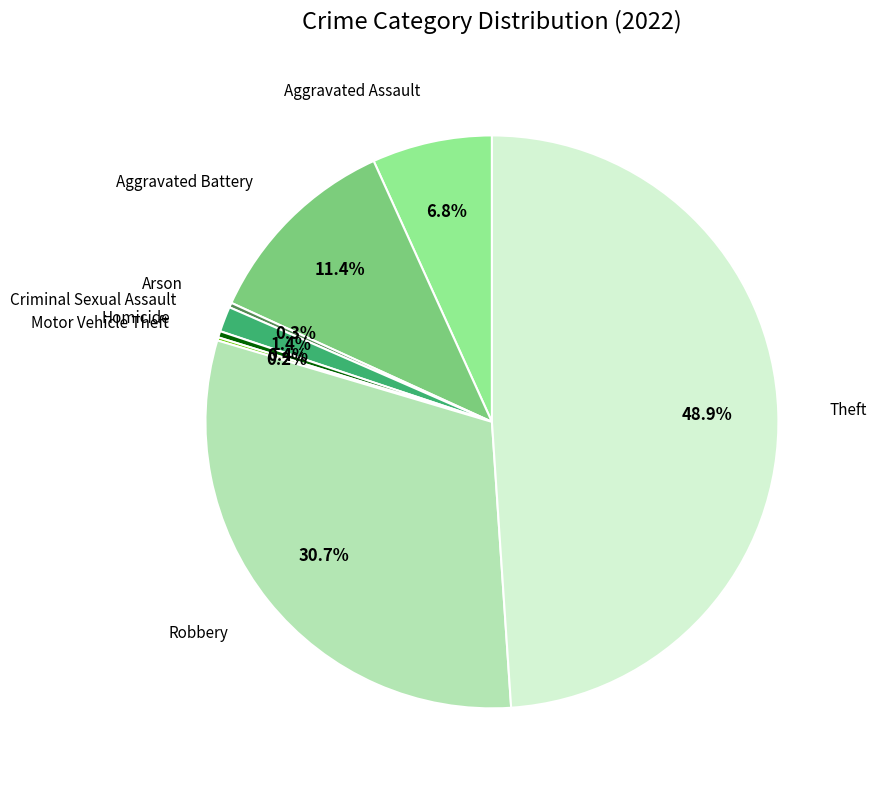

Does any single category account for the majority?

No